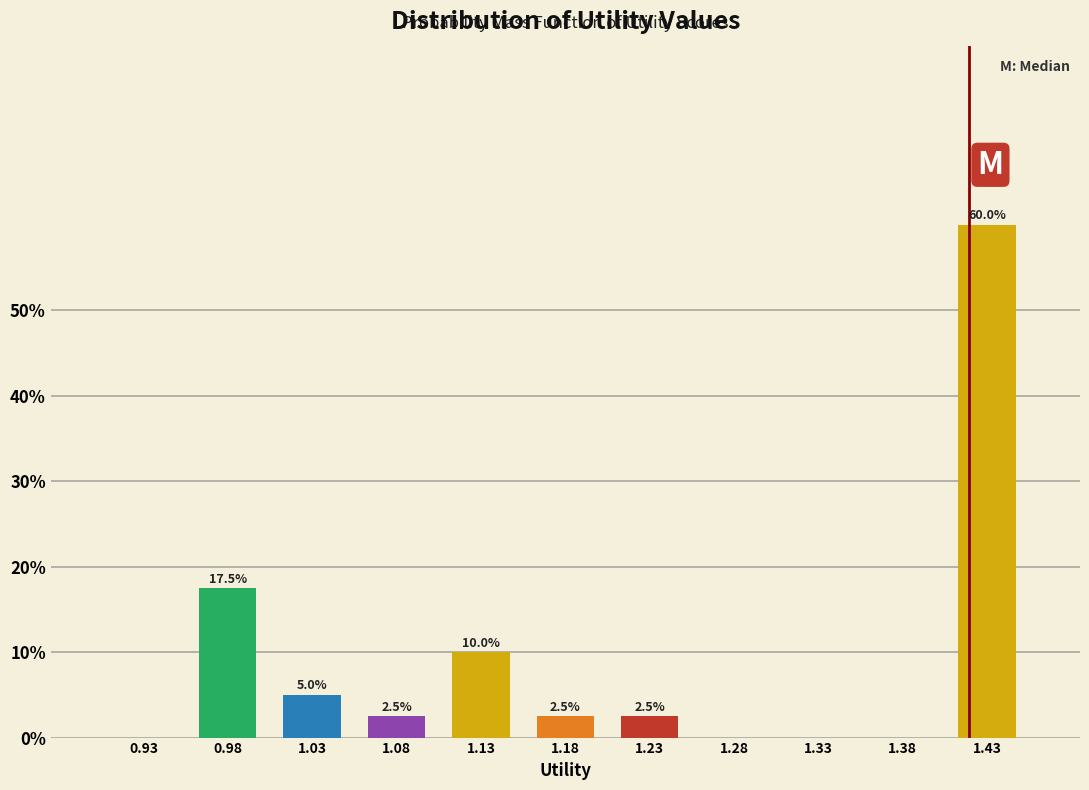

Which range on the x-axis has the tallest bar?

1.40 to 1.45